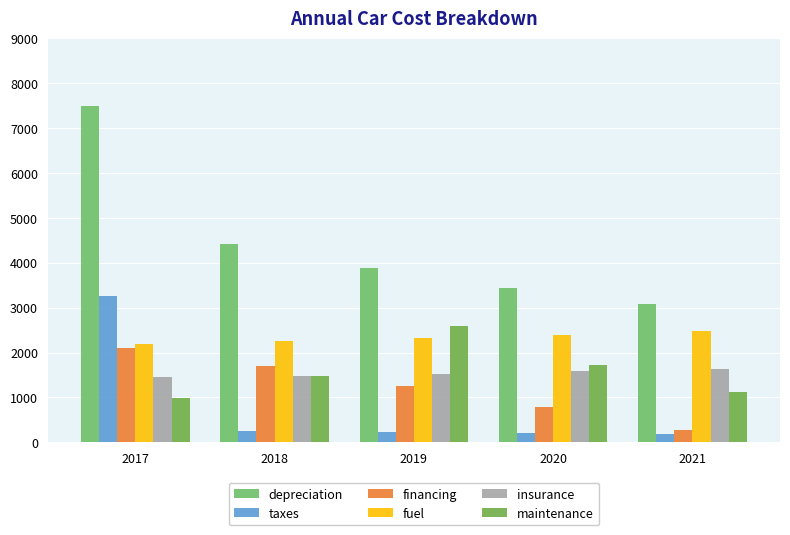

What is the sum of the insurance values at 2018 and 2020?

3065